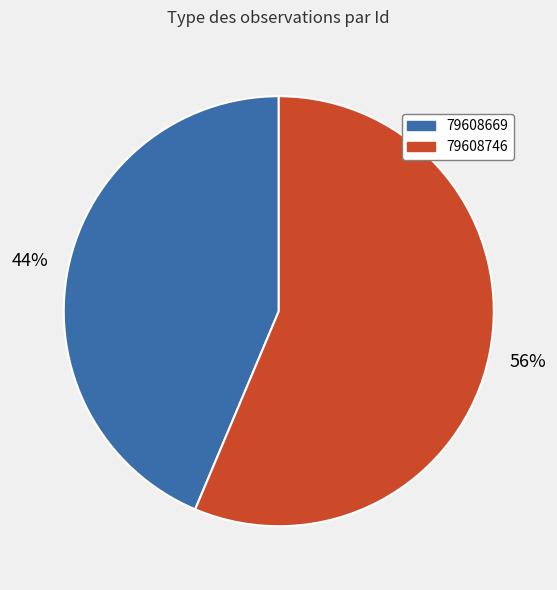

Between 79608746 and 79608669, which is larger?

79608746